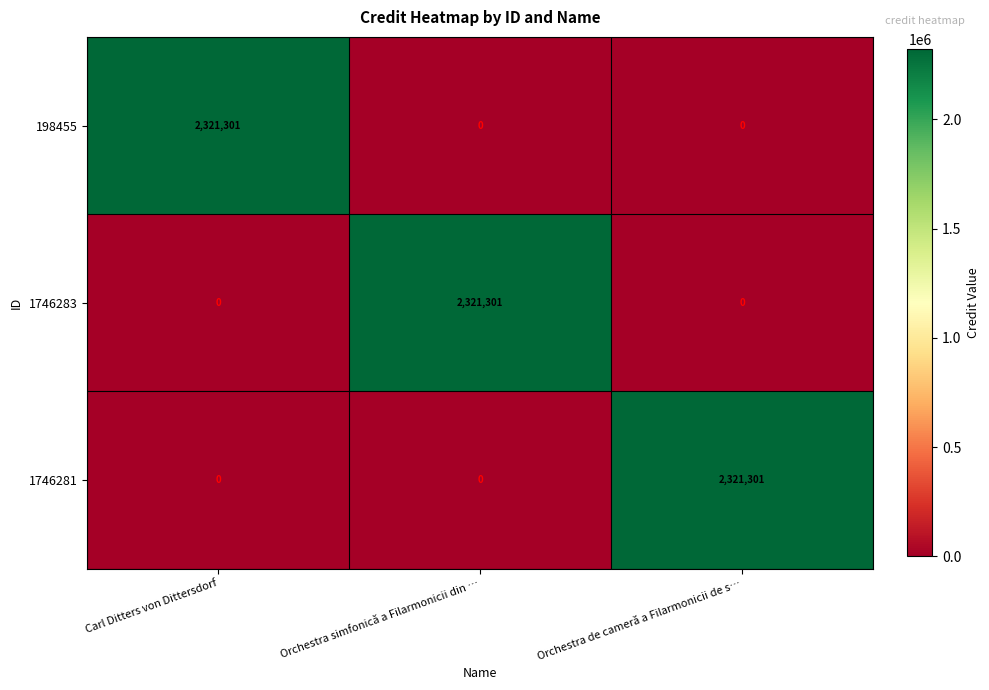

Reading left to right, transcribe all the data shown in this chart.

198455: 2321301	0	0
1746283: 0	2321301	0
1746281: 0	0	2321301